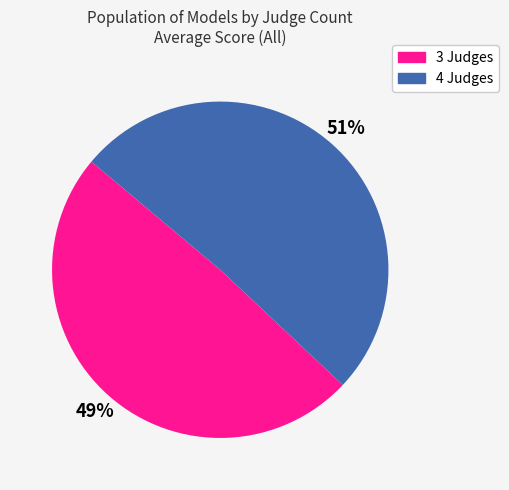

Rank the categories by value from highest to lowest.

4 Judges, 3 Judges